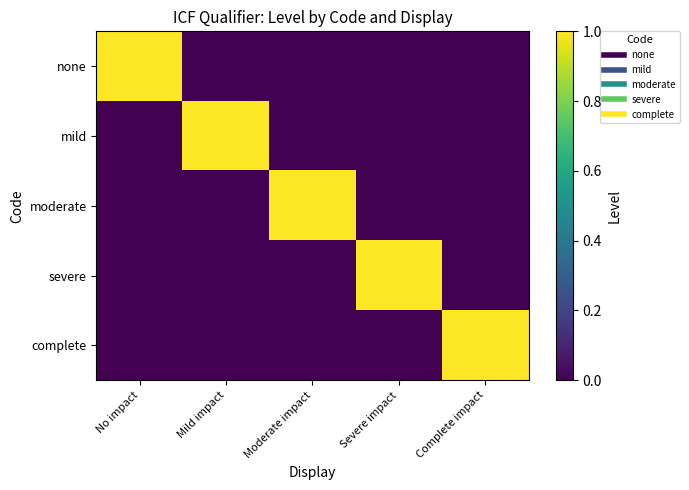

What is the spread (max minus min) of values at Severe impact?

1